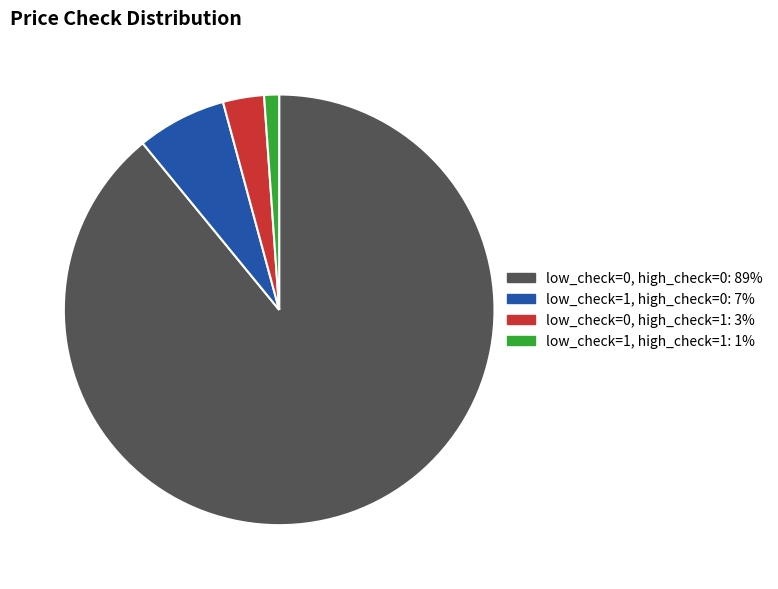

How many slices are in this pie chart?

4